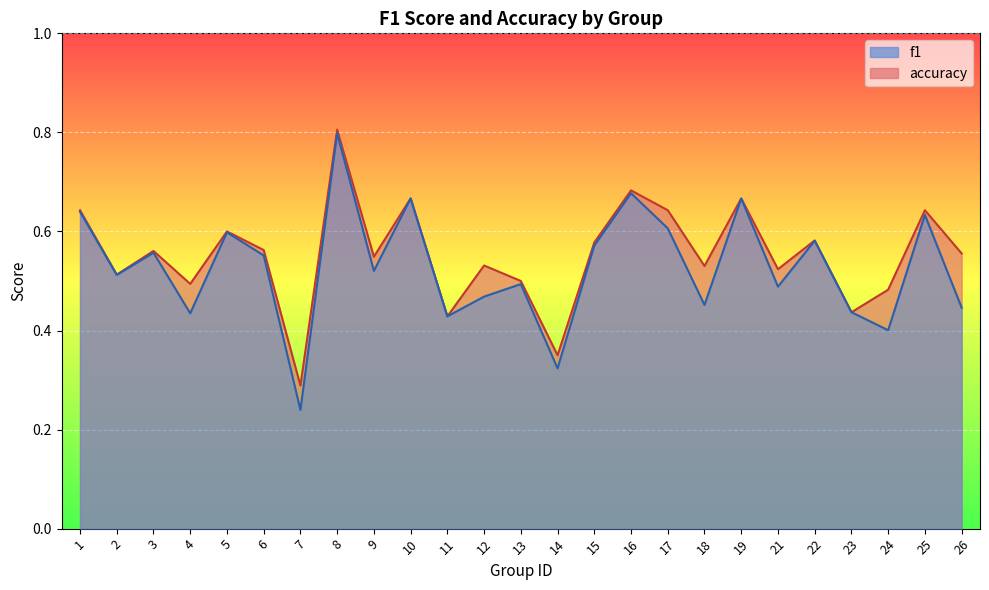

How many distinct data groups are displayed?

2